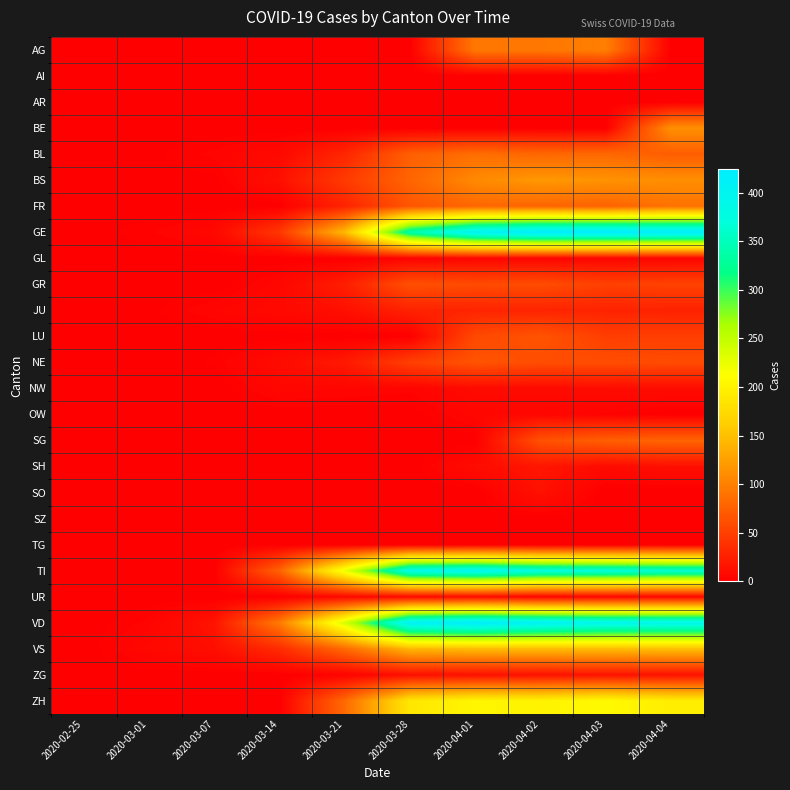

At how many categories does at least one series exceed 341?

5